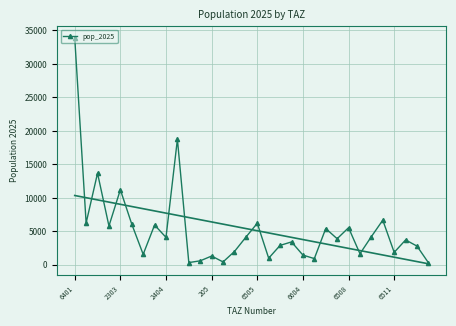

True or false: pop_2025 has more than 0 points higher than both neighbors.

True